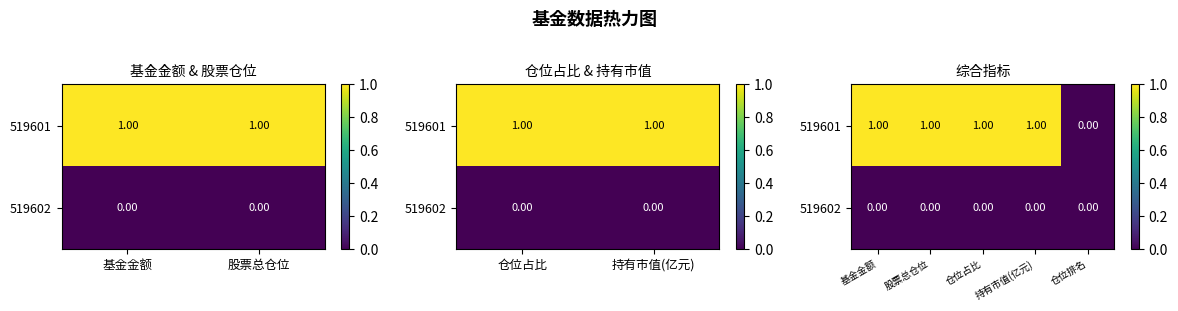

At which category is the sum across all series the highest?

基金金额